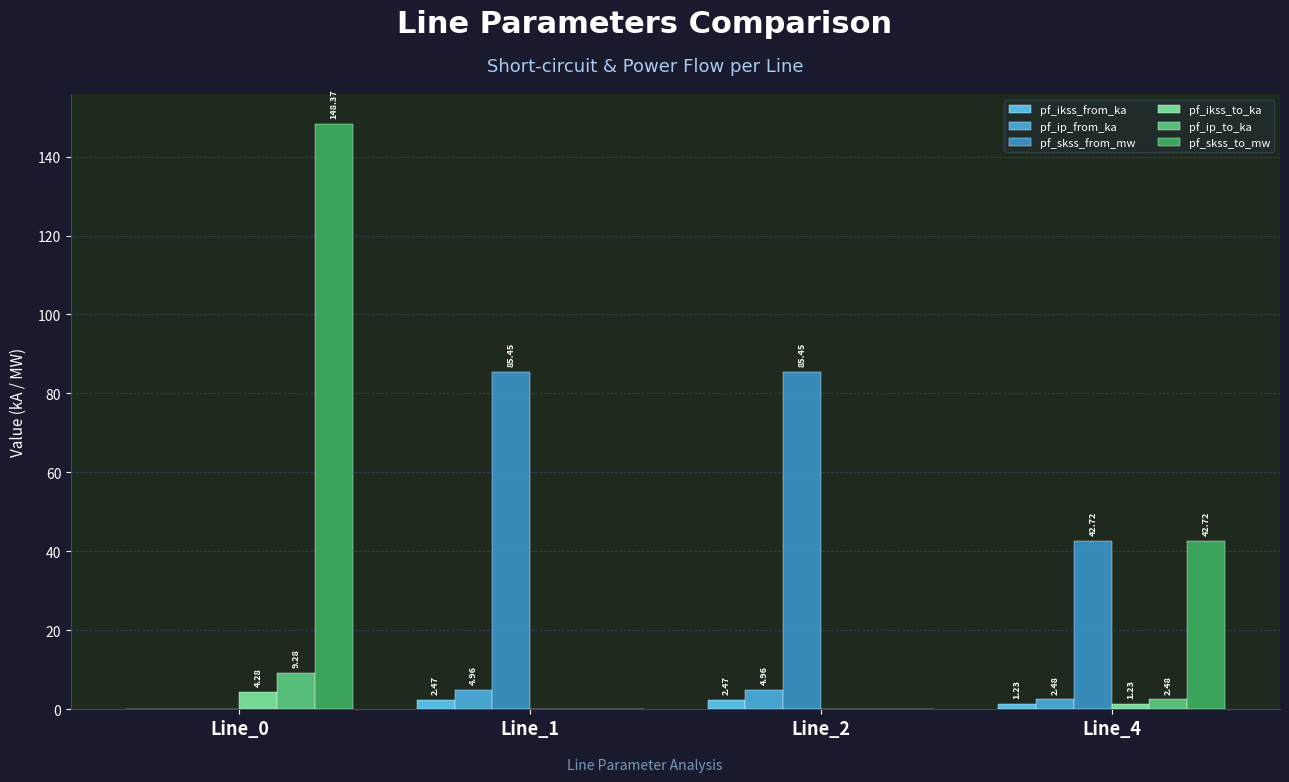

What is the difference between the maximum and minimum values in the pf_ikss_to_ka series?

4.3